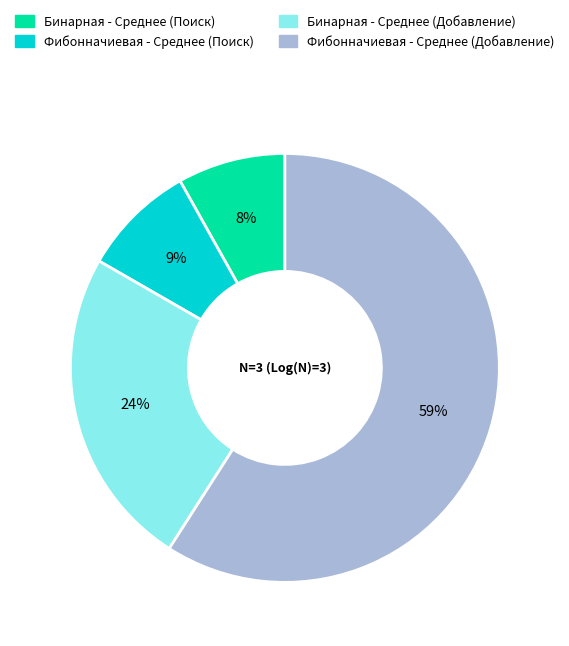

What percentage is the Фибонначиевая - Среднее (Поиск) slice, to the nearest percent?

9%